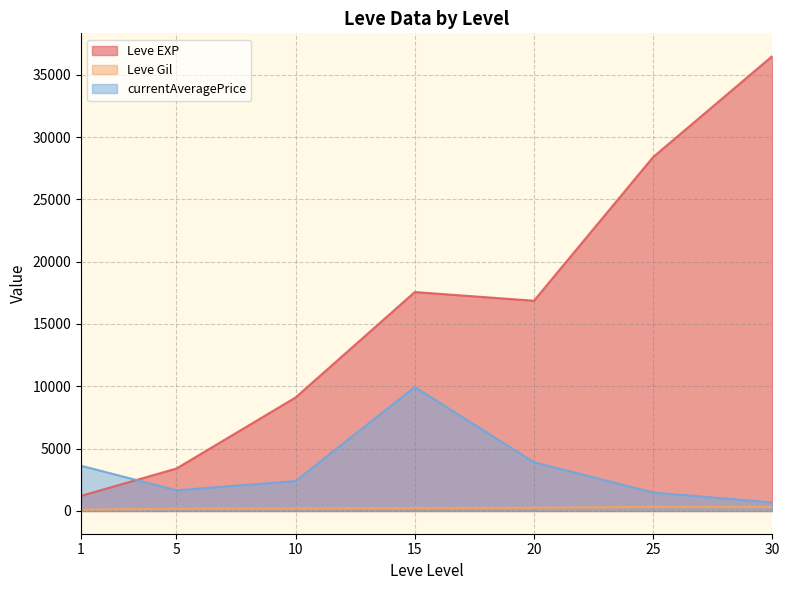

What is the difference between the maximum and minimum values in the Leve Gil series?

216.3